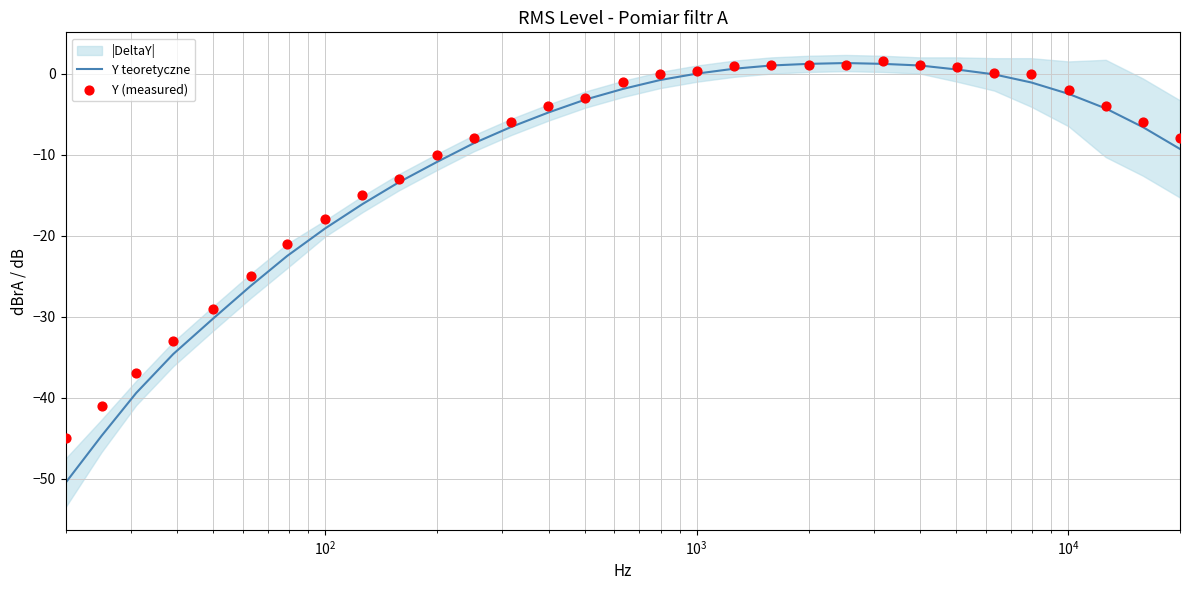

What is the lowest value of the Y teoretyczne series?

-50.5